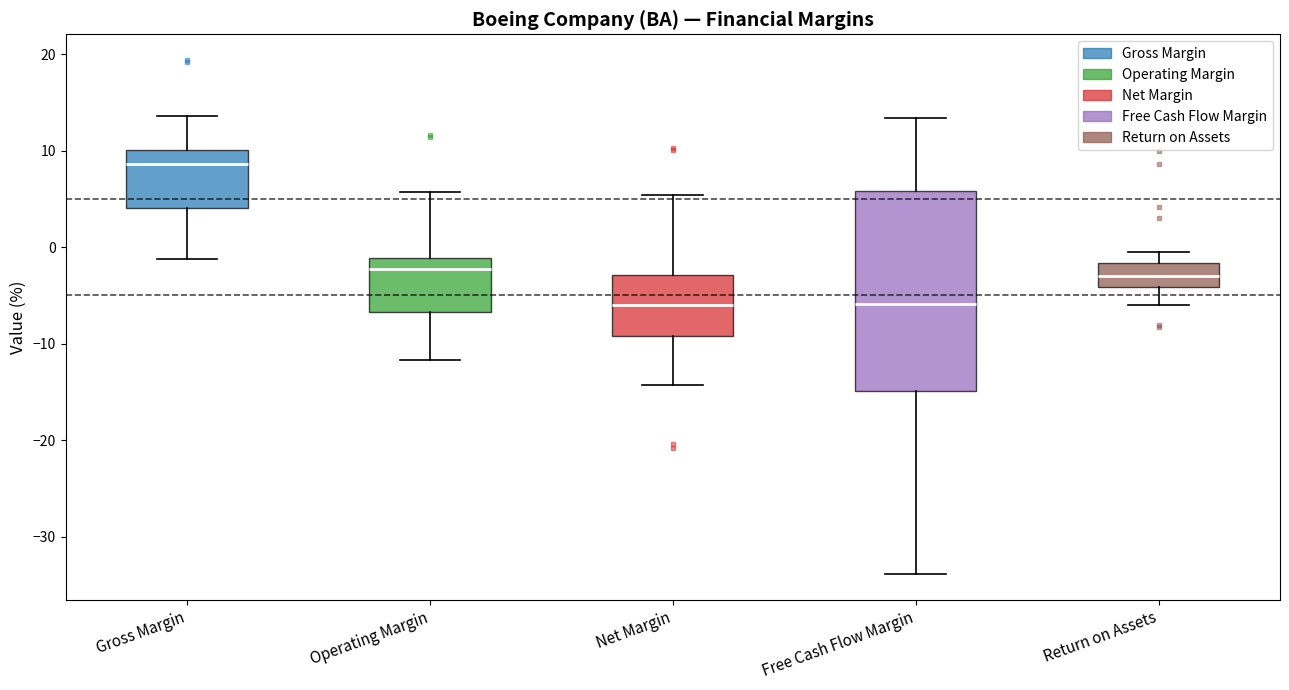

Which box is the tallest, from its lower edge to its upper edge?

Free Cash Flow Margin